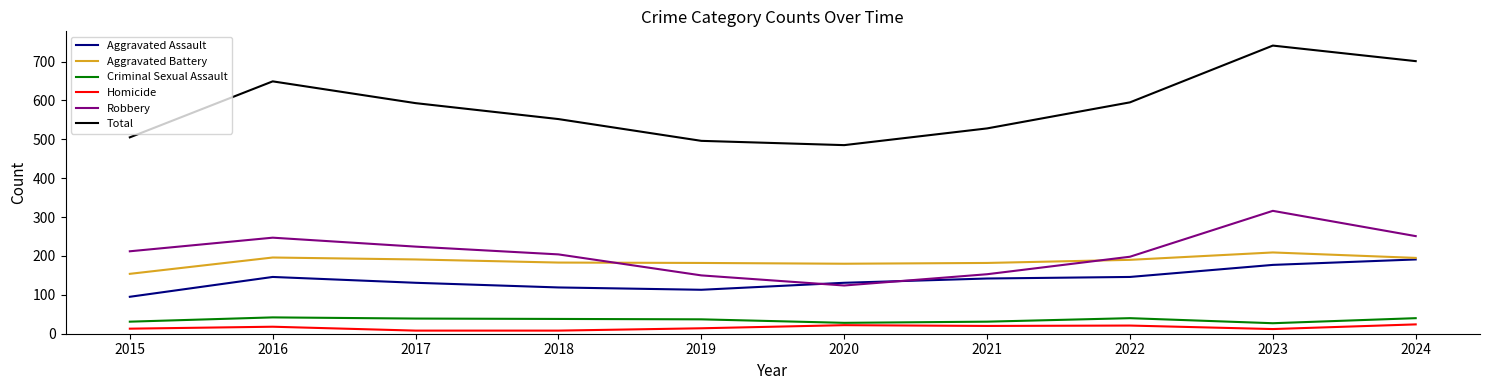

Is the value of Homicide at 2016 greater than the value of Criminal Sexual Assault at 2024?

No